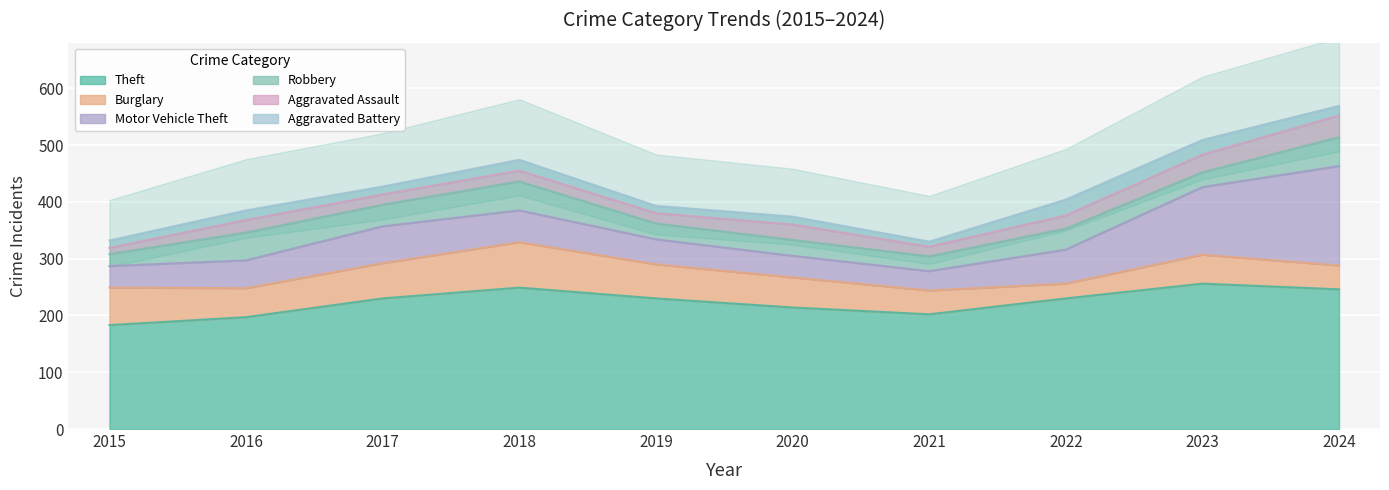

List the labels in order of Motor Vehicle Theft value, largest first.

2024, 2023, 2017, 2022, 2018, 2016, 2019, 2015, 2020, 2021